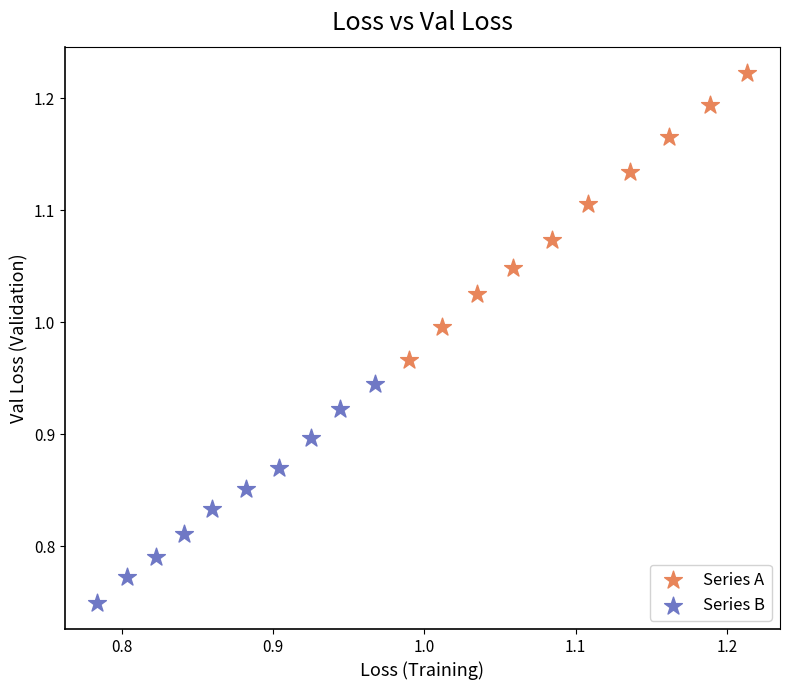

Which series contains the lowest Y value?

Series B